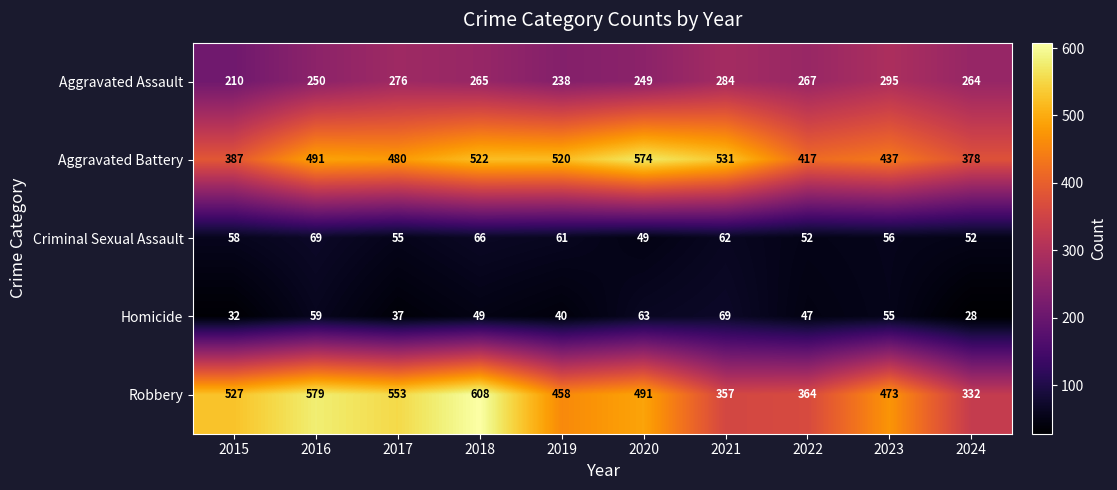

Which series has the largest range (max minus min)?

Robbery